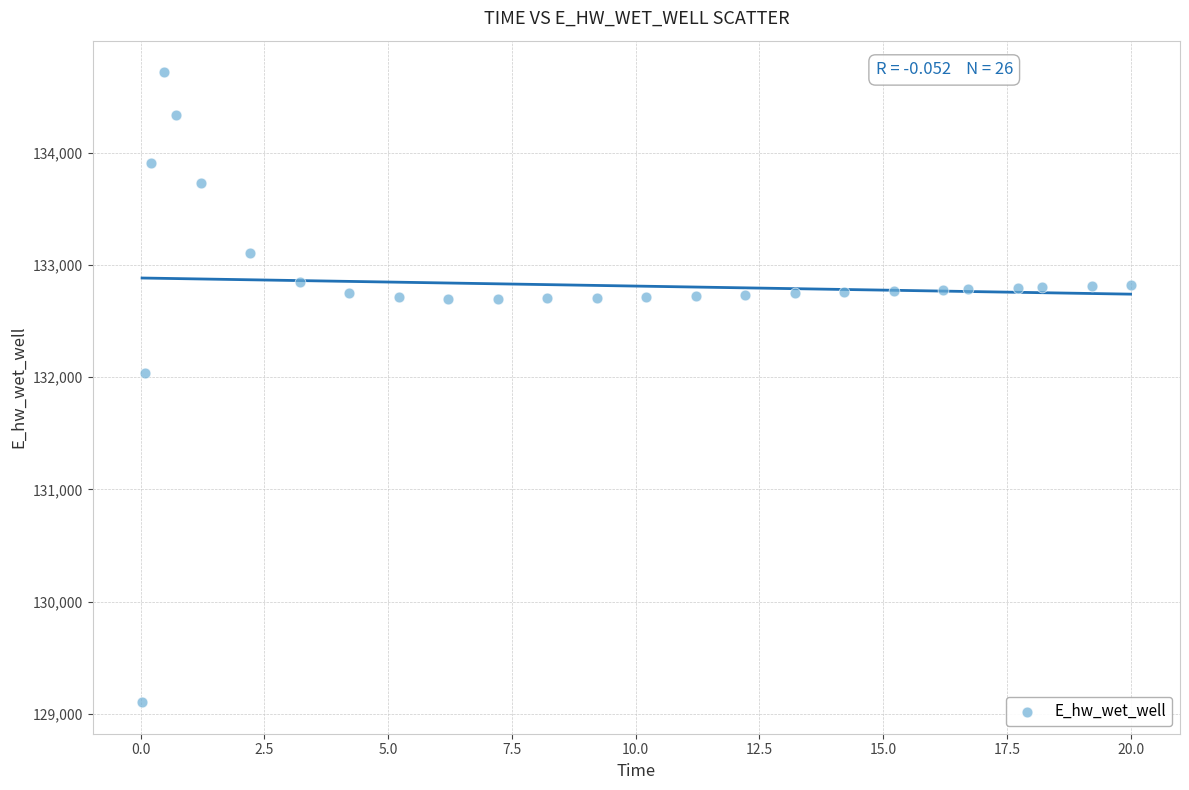

What is the range of X values (max minus min)?

20.0